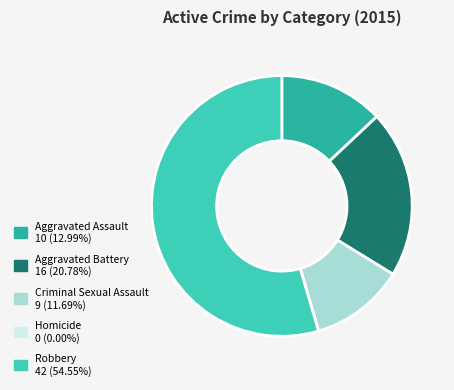

What is the largest slice in the pie chart?

Robbery